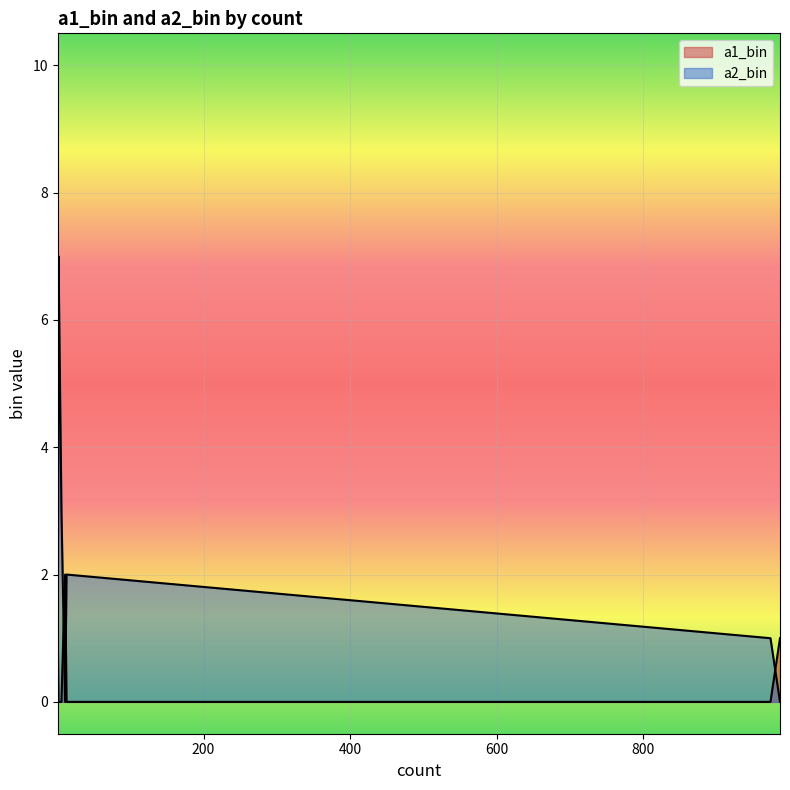

List the labels in order of a1_bin value, smallest first.

974, 13, 6, 1, 2, 2, 1, 987, 1, 11, 1